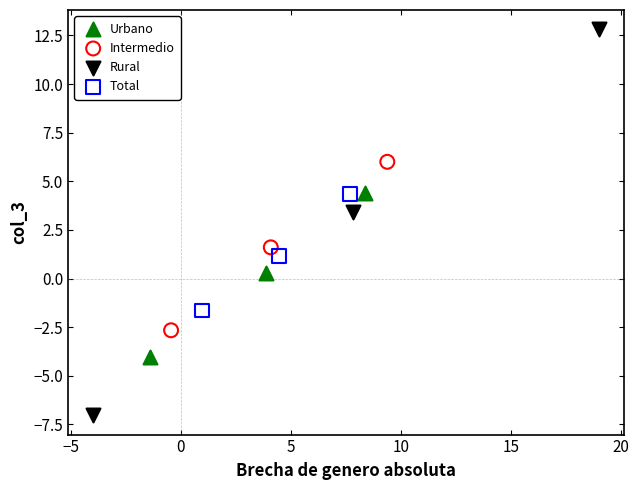

What are all the series names shown in the legend?

Urbano, Intermedio, Rural, Total